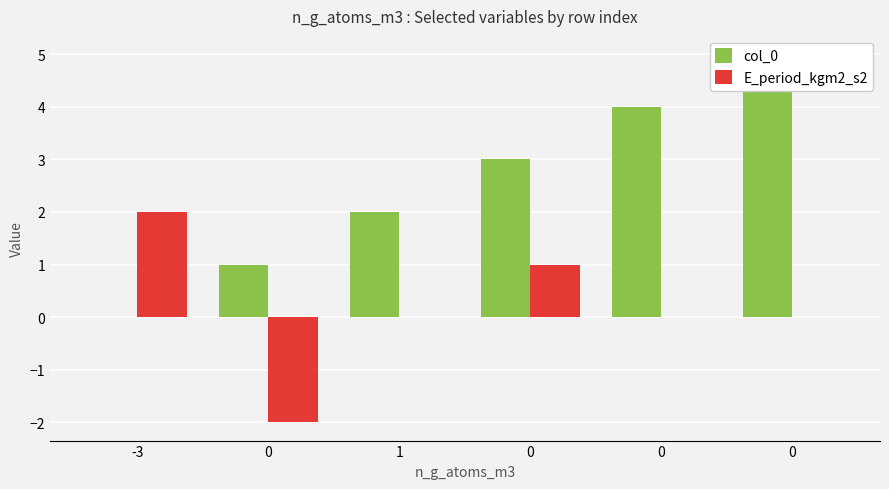

How many values in E_period_kgm2_s2 are above zero?

2